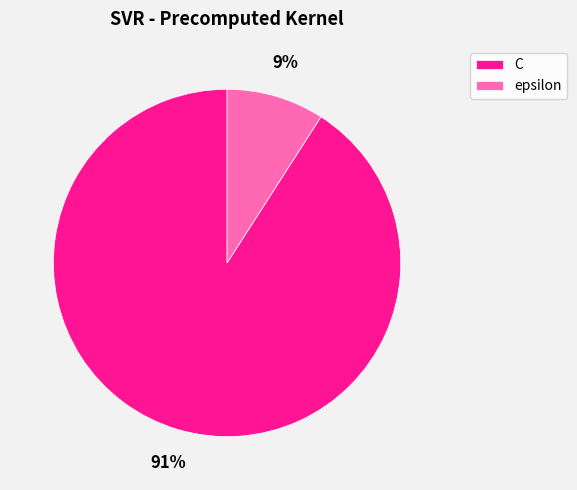

Is the sum of epsilon and C greater than half?

Yes